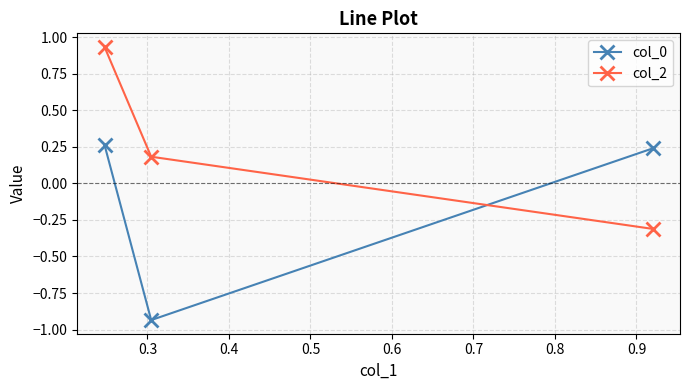

What is the lowest value of the col_2 series?

-0.3